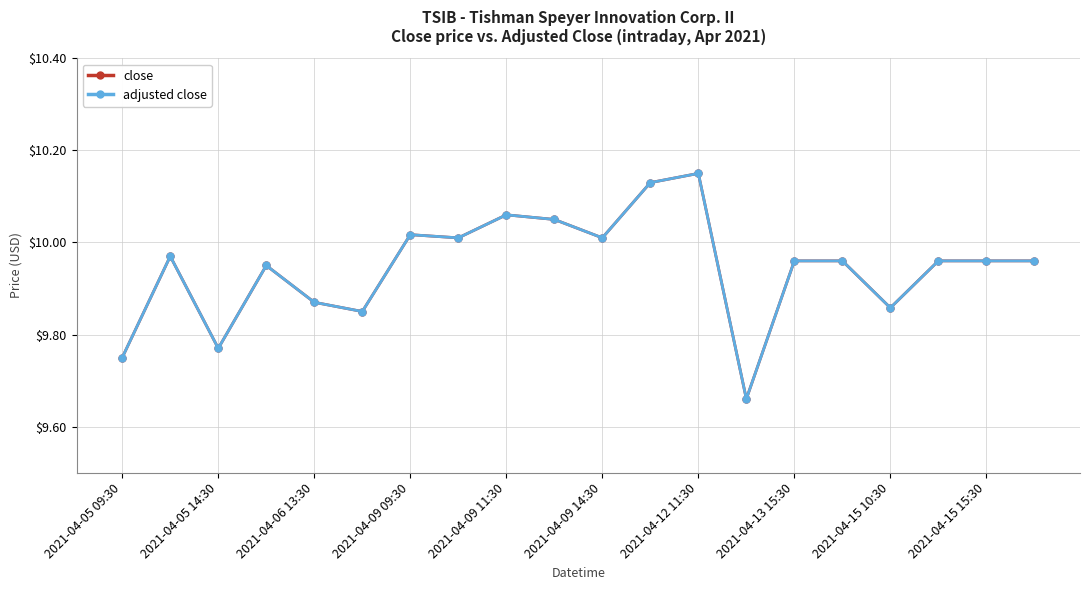

Does the chart have visible grid lines?

Yes